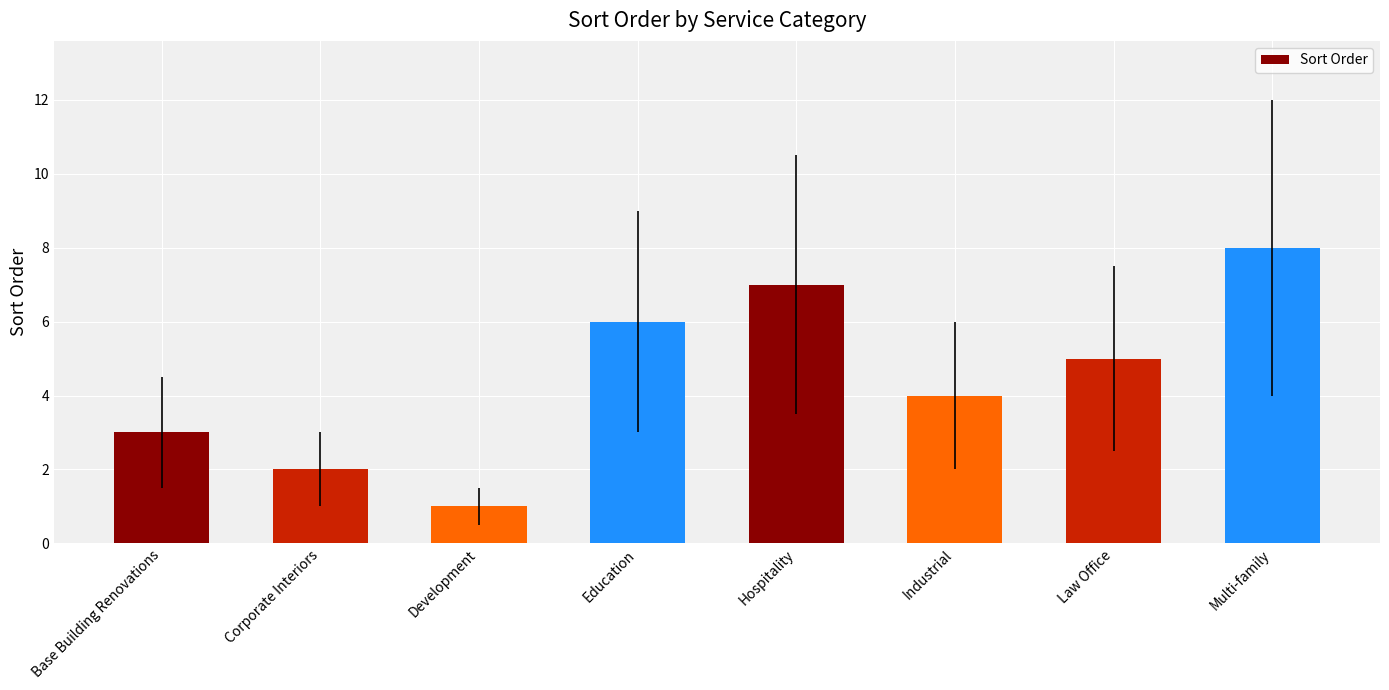

Does the chart contain stacked bars?

No